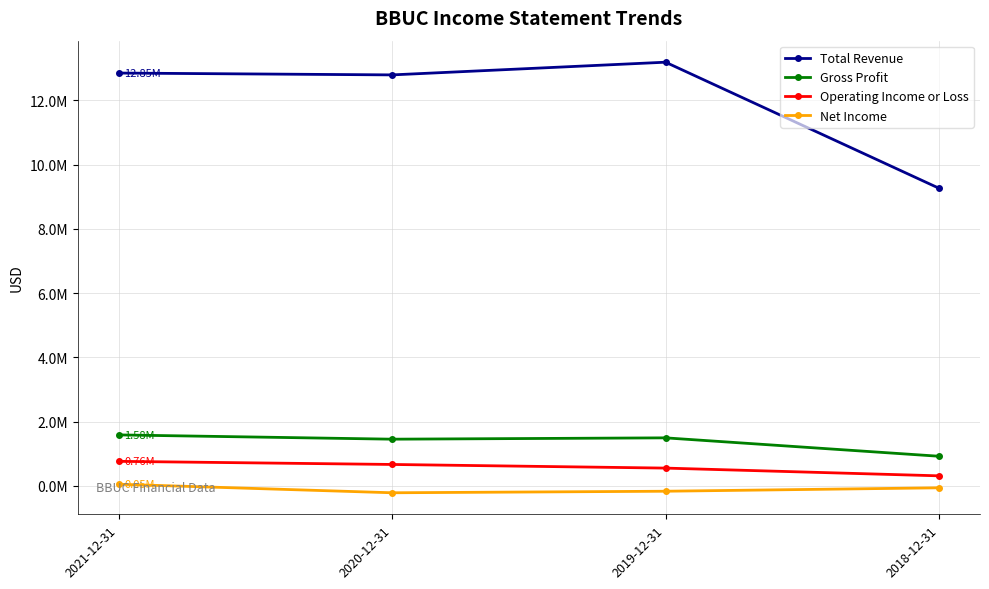

Where does the Gross Profit series first go above 1491600?

2021-12-31